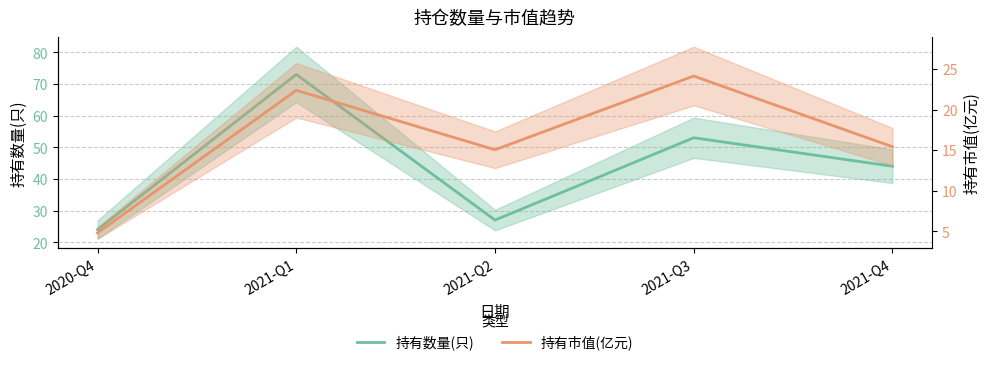

Which series has the largest total across all categories?

持有数量(只)